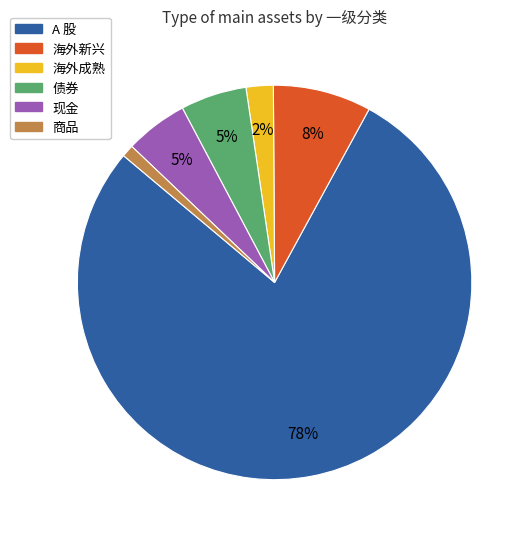

Which slice is the largest?

A 股